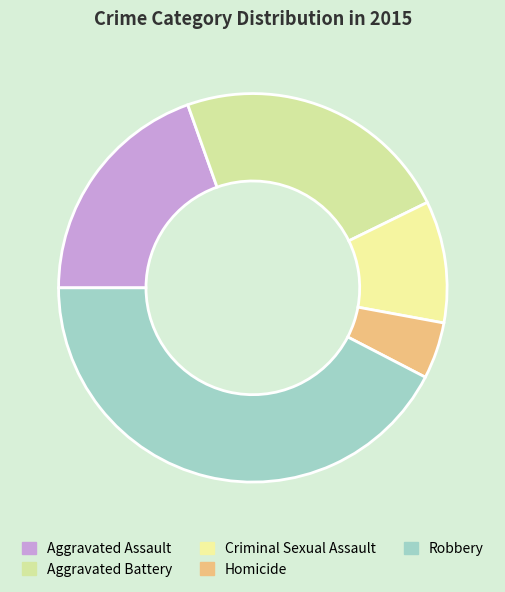

How many slices are in this pie chart?

5